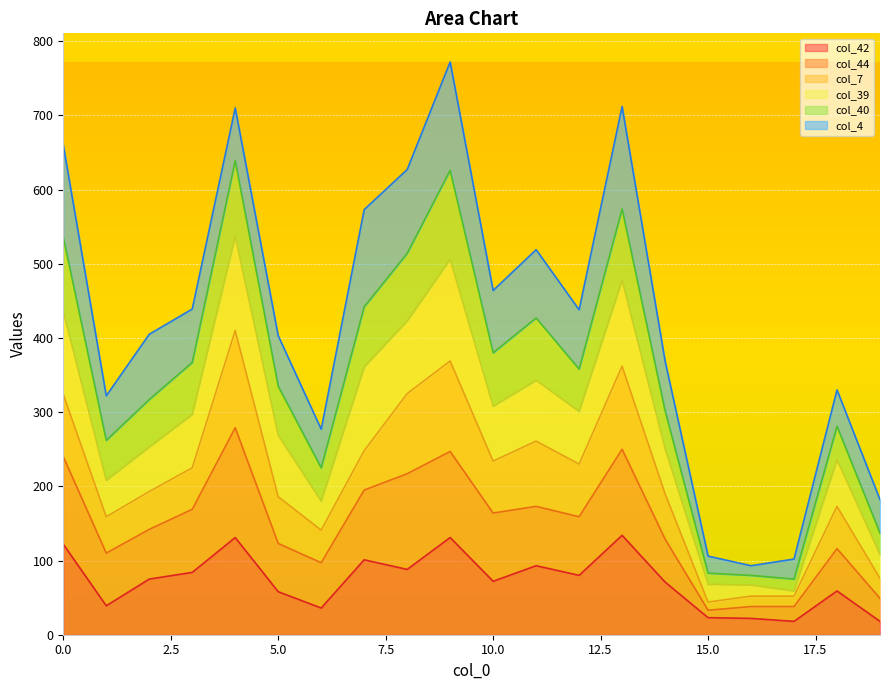

How many interior local valleys does the col_40 series have?

5